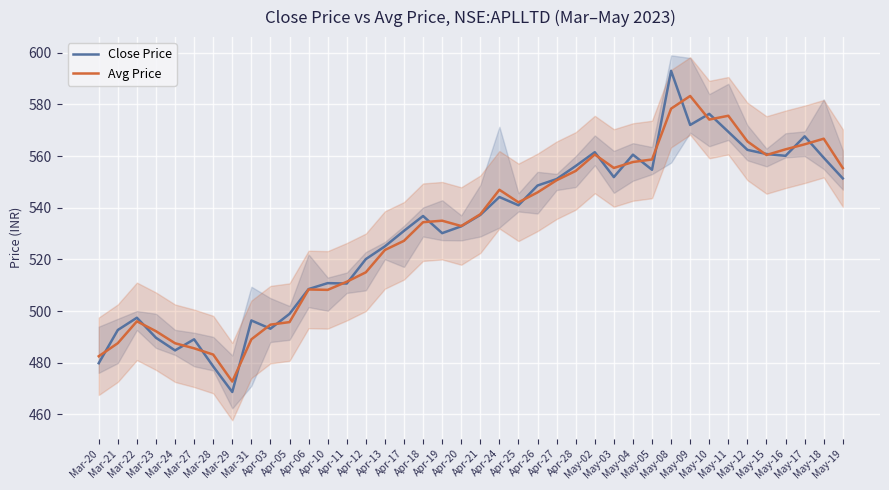

Which series has the largest total across all categories?

Avg Price